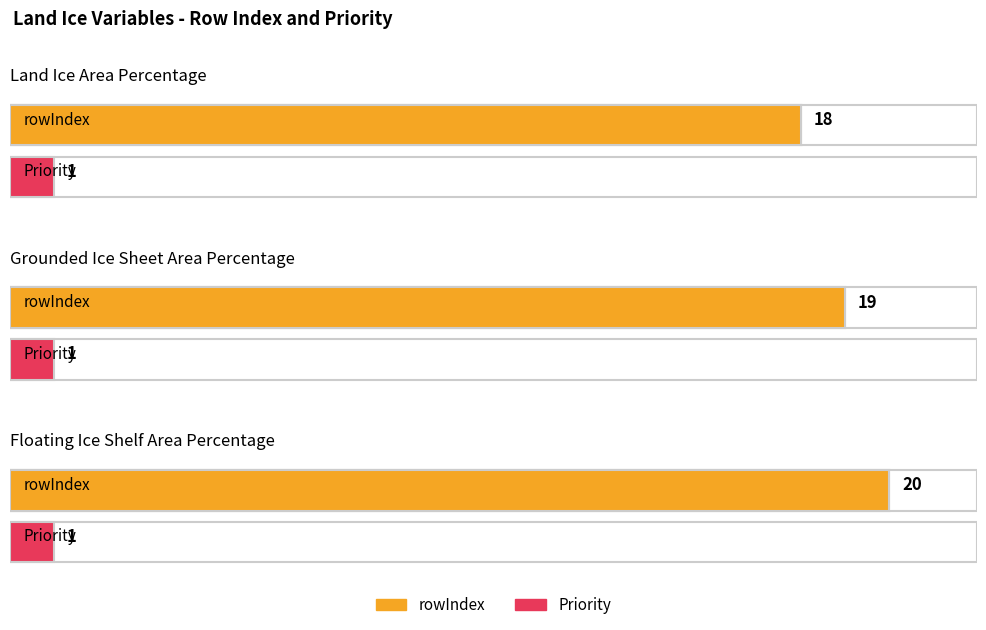

Count the number of data series in this chart.

2